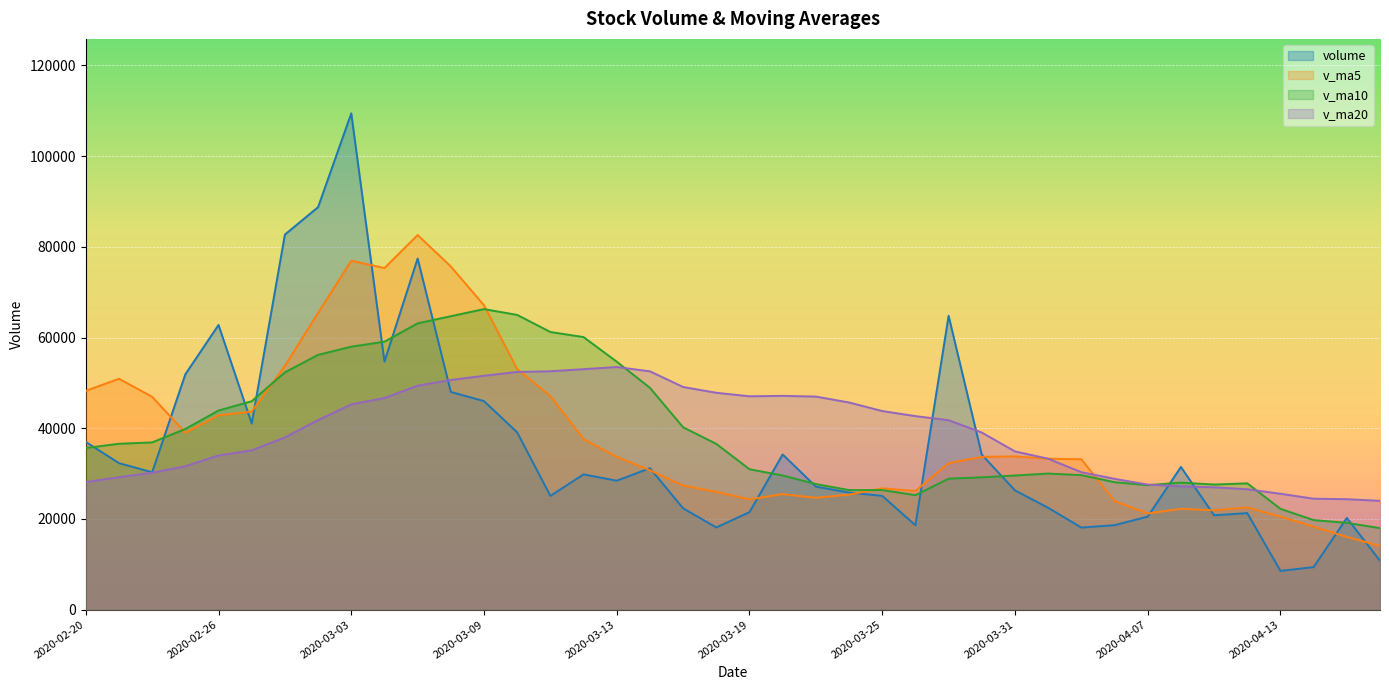

Is the value of v_ma5 at 2020-03-31 greater than the value of v_ma20 at 2020-04-16?

Yes